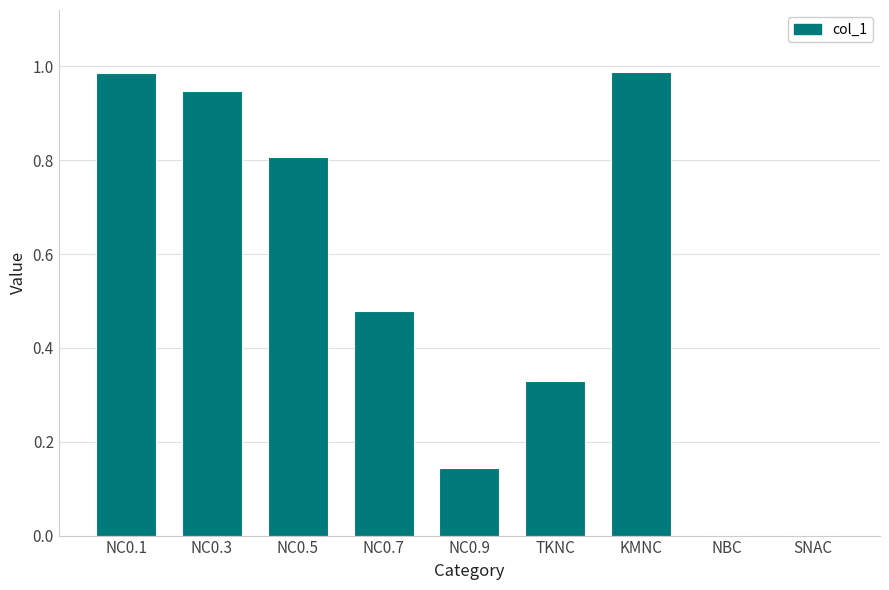

What is the sum of all values?

4.7